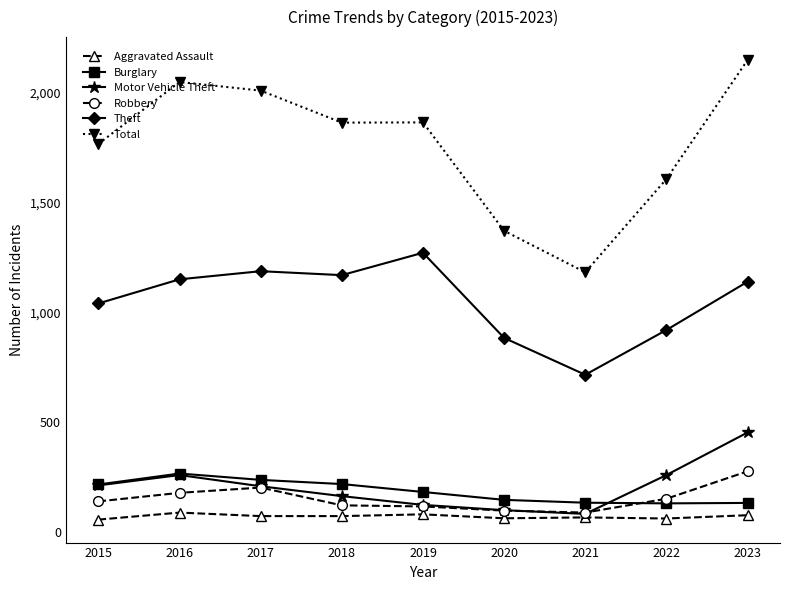

How many lines are shown in the chart?

6